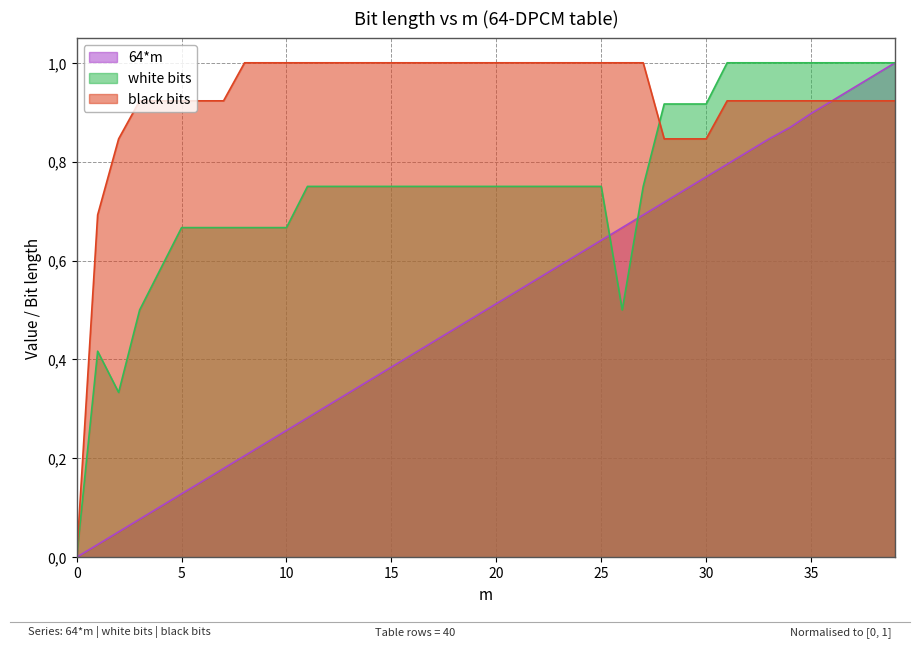

Reading left to right, extract all data points from this chart.

64*m: 0.0	0.0	0.1	0.1	0.1	0.1	0.2	0.2	0.2	0.2	0.3	0.3	0.3	0.3	0.4	0.4	0.4	0.4	0.5	0.5	0.5	0.5	0.6	0.6	0.6	0.6	0.7	0.7	0.7	0.7	0.8	0.8	0.8	0.8	0.9	0.9	0.9	0.9	1.0	1.0
white bits: 0.0	0.4	0.3	0.5	0.6	0.7	0.7	0.7	0.7	0.7	0.7	0.8	0.8	0.8	0.8	0.8	0.8	0.8	0.8	0.8	0.8	0.8	0.8	0.8	0.8	0.8	0.5	0.8	0.9	0.9	0.9	1.0	1.0	1.0	1.0	1.0	1.0	1.0	1.0	1.0
black bits: 0.0	0.7	0.8	0.9	0.9	0.9	0.9	0.9	1.0	1.0	1.0	1.0	1.0	1.0	1.0	1.0	1.0	1.0	1.0	1.0	1.0	1.0	1.0	1.0	1.0	1.0	1.0	1.0	0.8	0.8	0.8	0.9	0.9	0.9	0.9	0.9	0.9	0.9	0.9	0.9